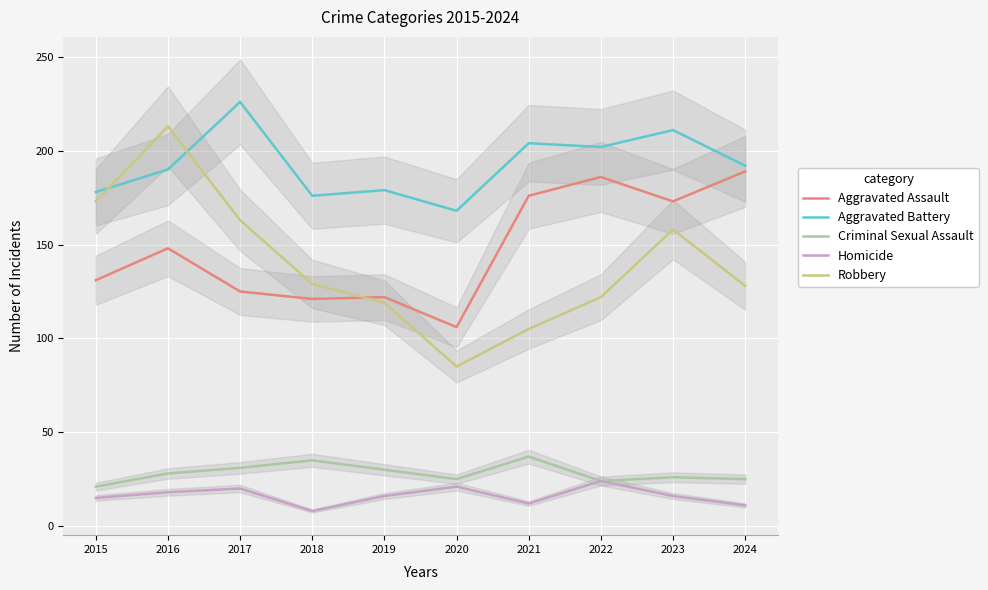

At which category does Criminal Sexual Assault reach its first local peak?

2018